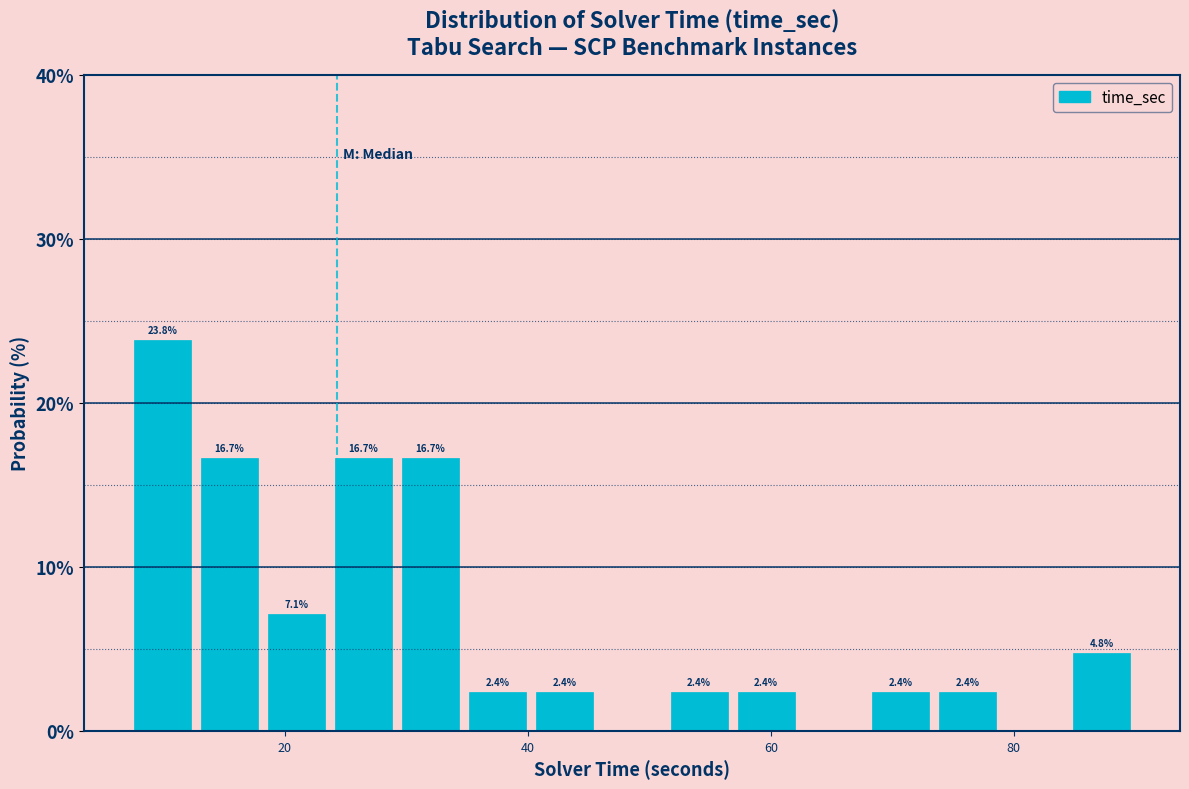

Around what value on the x-axis is the tallest bar? Give the approximate position of its centre, as read against the axis.

10